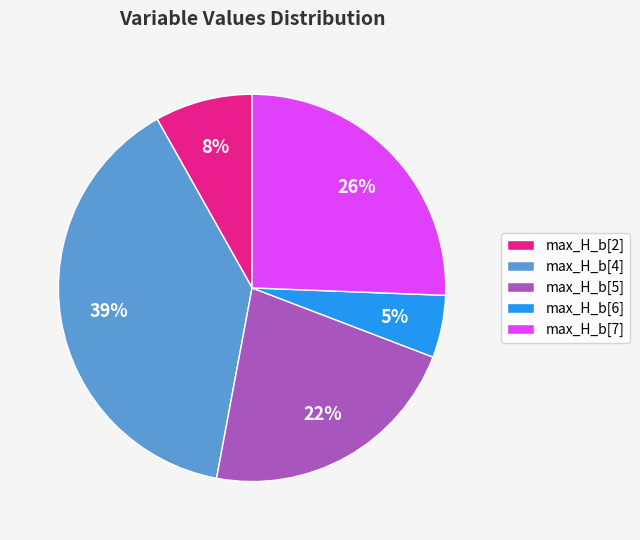

Count the number of slices in the pie.

5